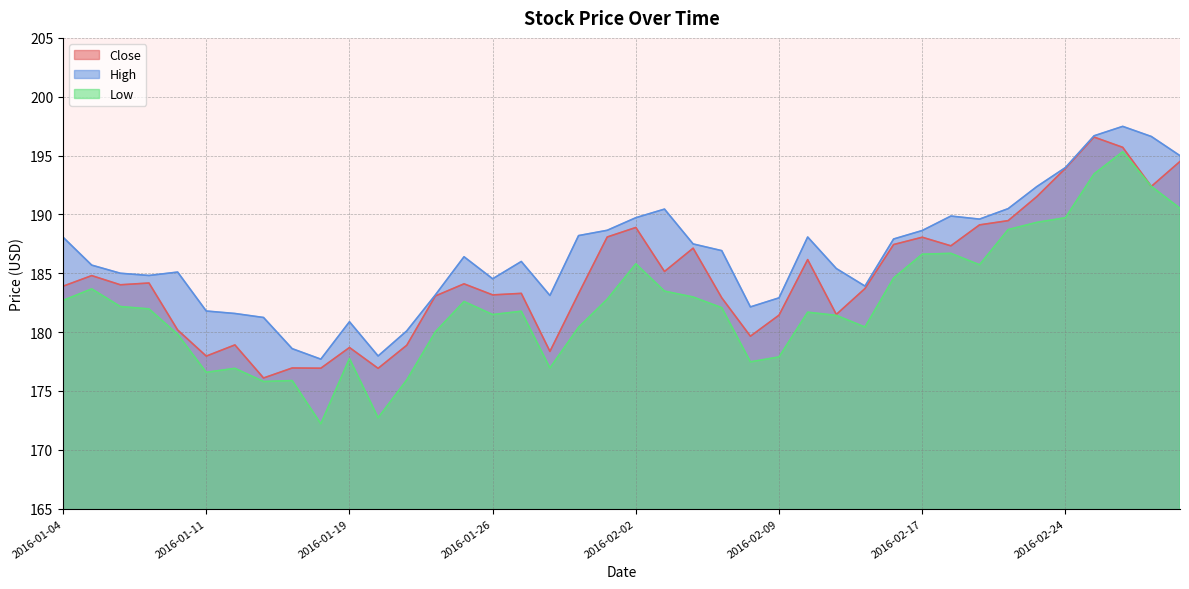

Rank the series by their average value, from lowest to highest.

Low, Close, High